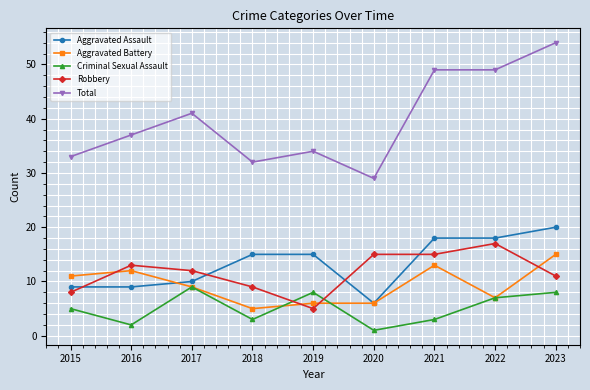

Between 2018 and 2021, which series saw the biggest shift?

Total